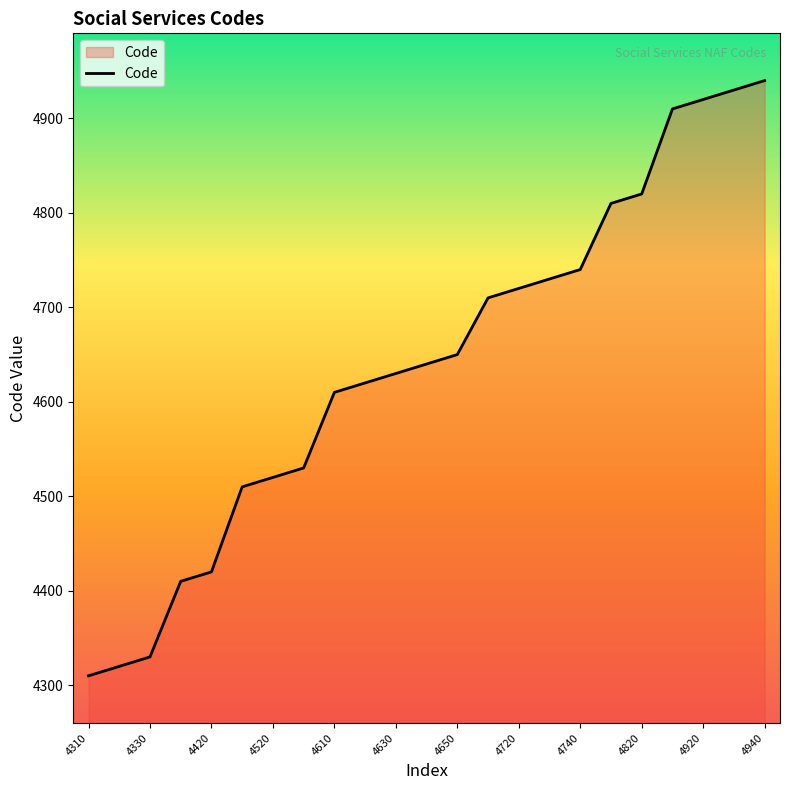

Count the number of data series in this chart.

1